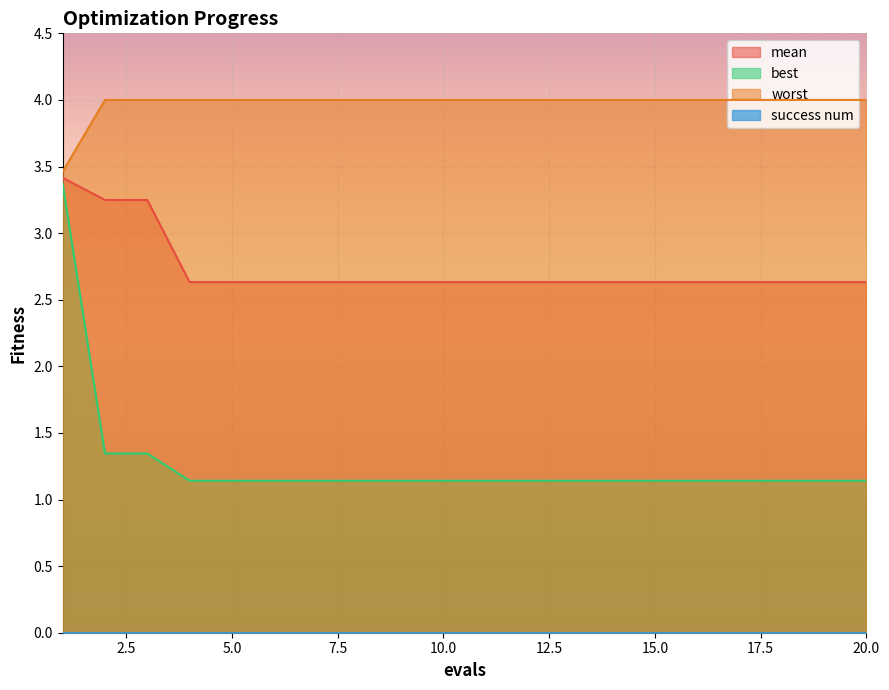

True or false: best and worst intersect in this chart.

False